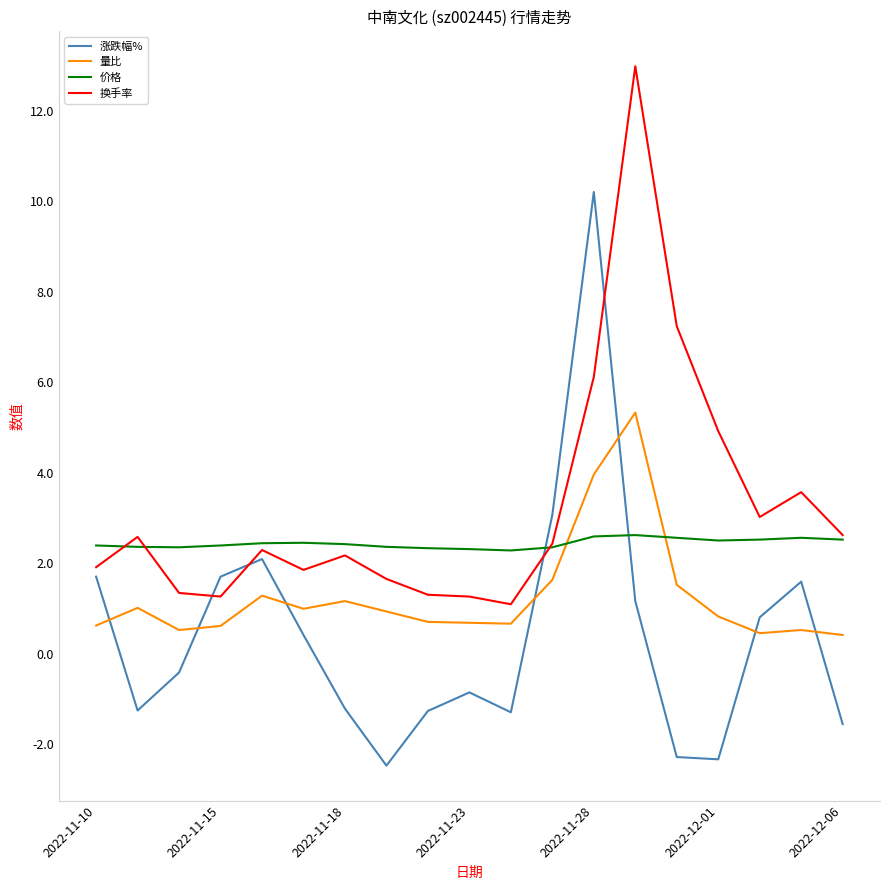

How many lines are shown in the chart?

4